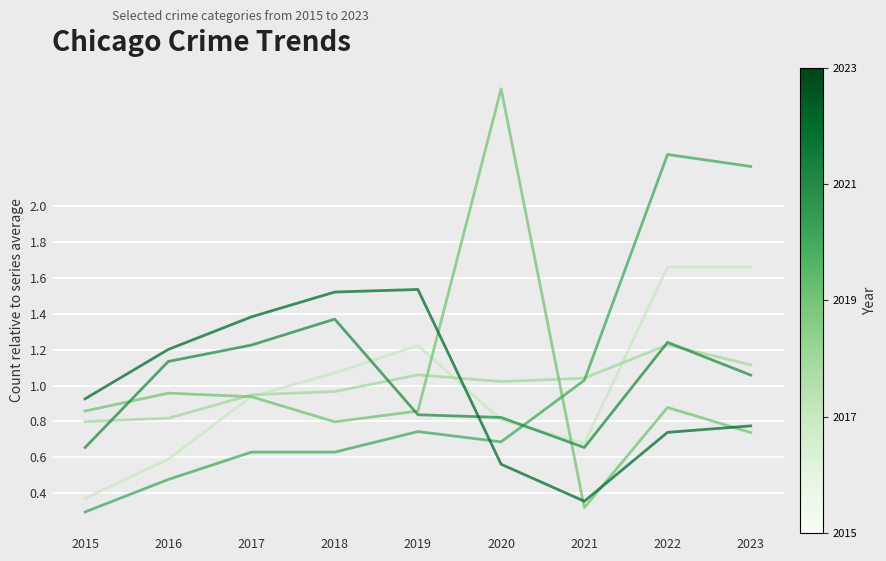

At which category is the sum across all series the highest?

2022